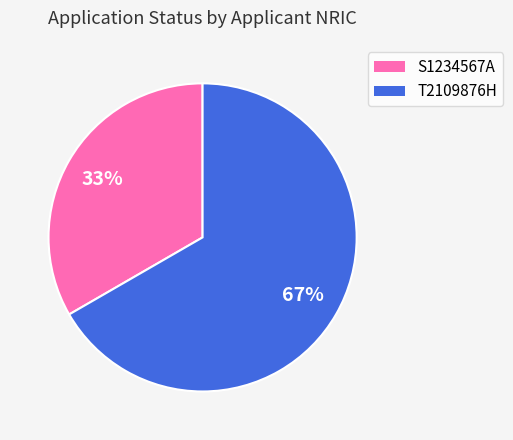

Between S1234567A and T2109876H, which is larger?

T2109876H